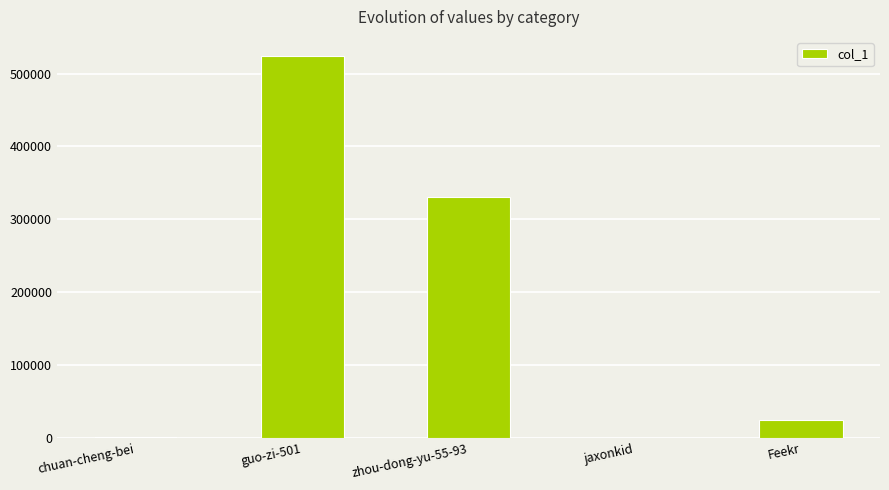

Approximately how many times larger is the value at Feekr compared to chuan-cheng-bei?

17.5